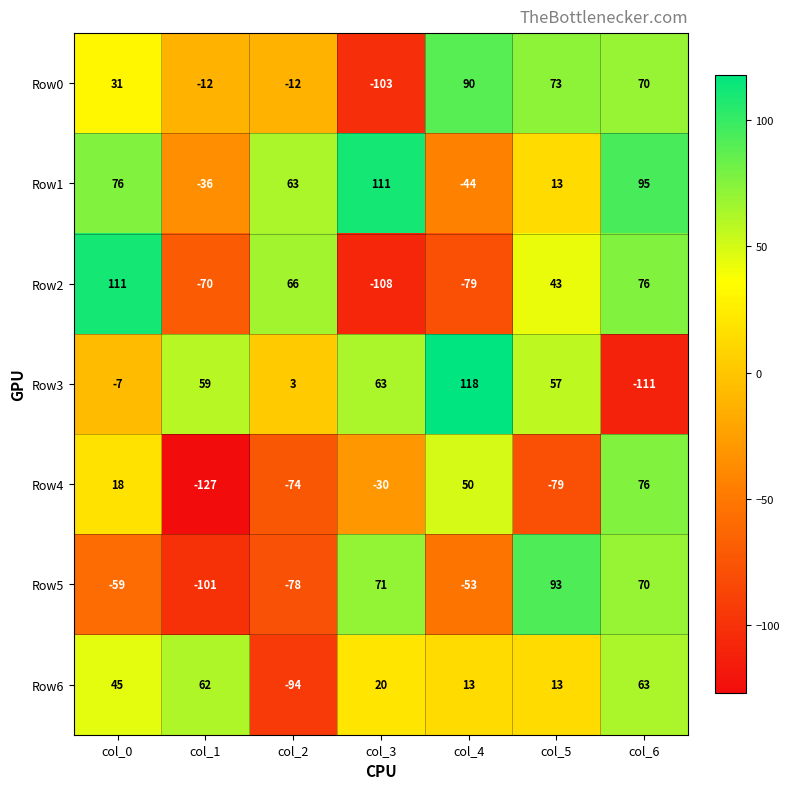

True or false: Row5 has a value of 37 at col_3.

False